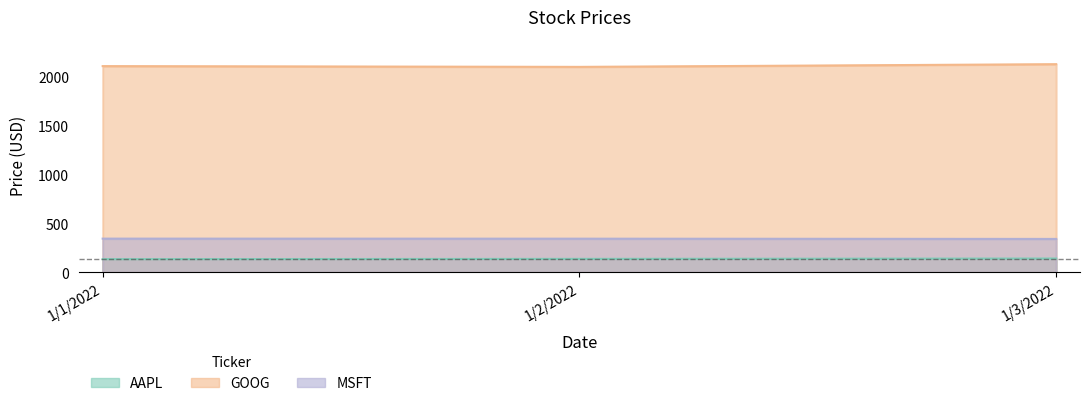

At which category is the sum across all series the highest?

1/3/2022